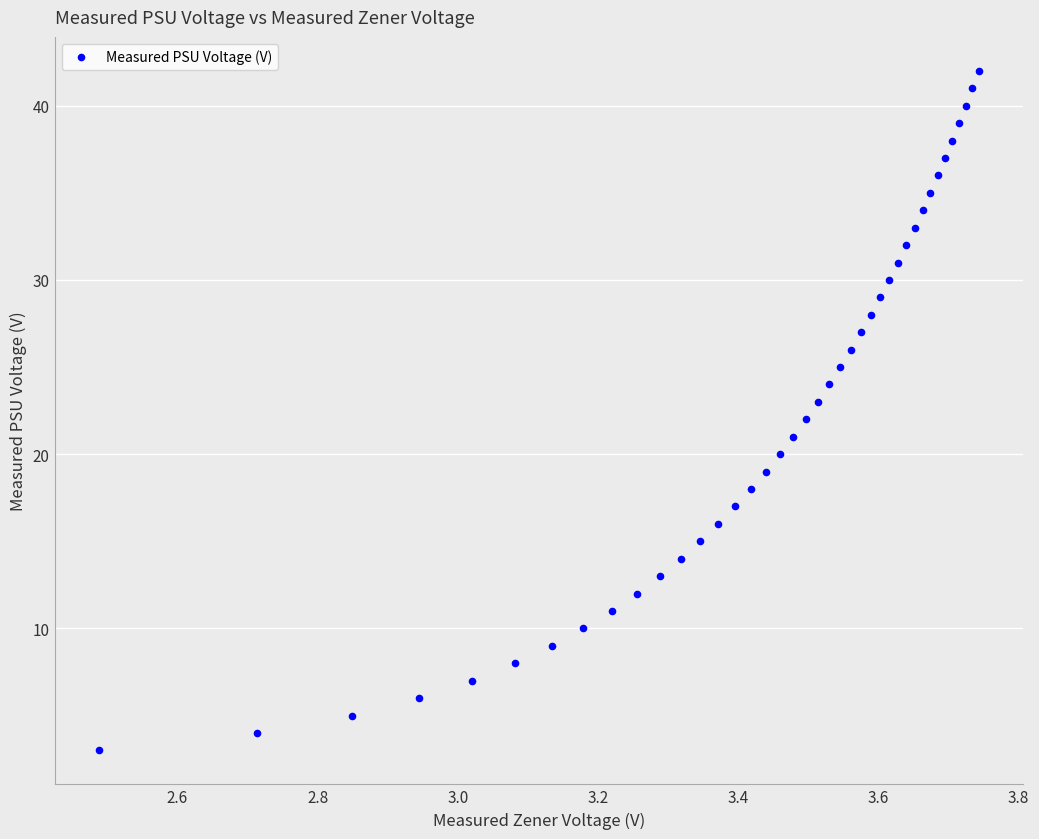

What is the range of Y values (max minus min)?

39.0